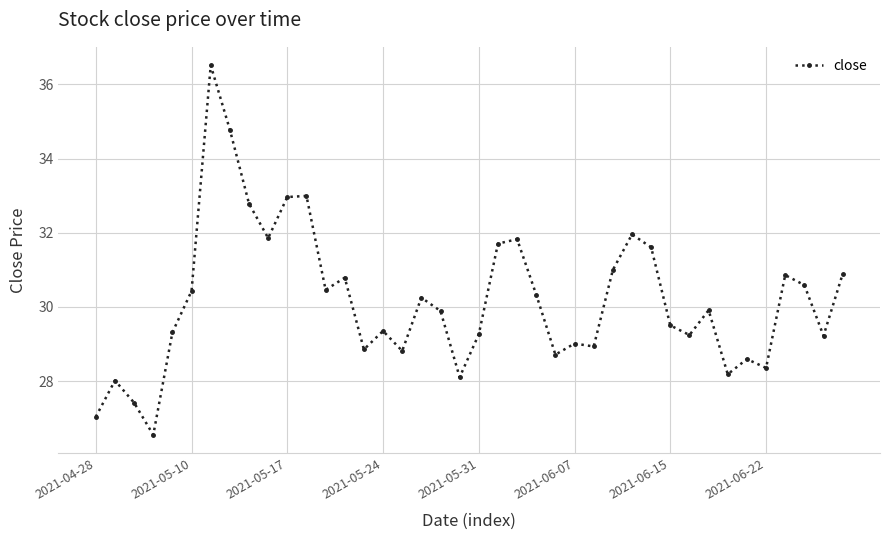

True or false: there are more than 1 points higher than both neighbors.

True